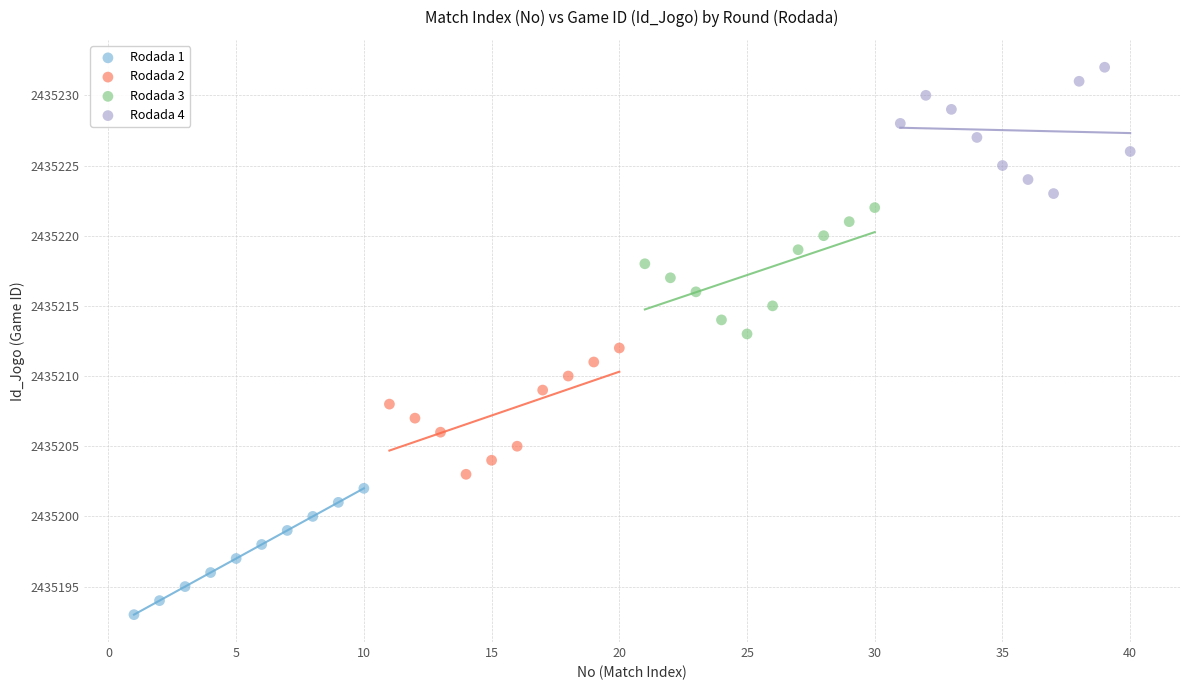

Which series contains the lowest Y value?

Rodada 1